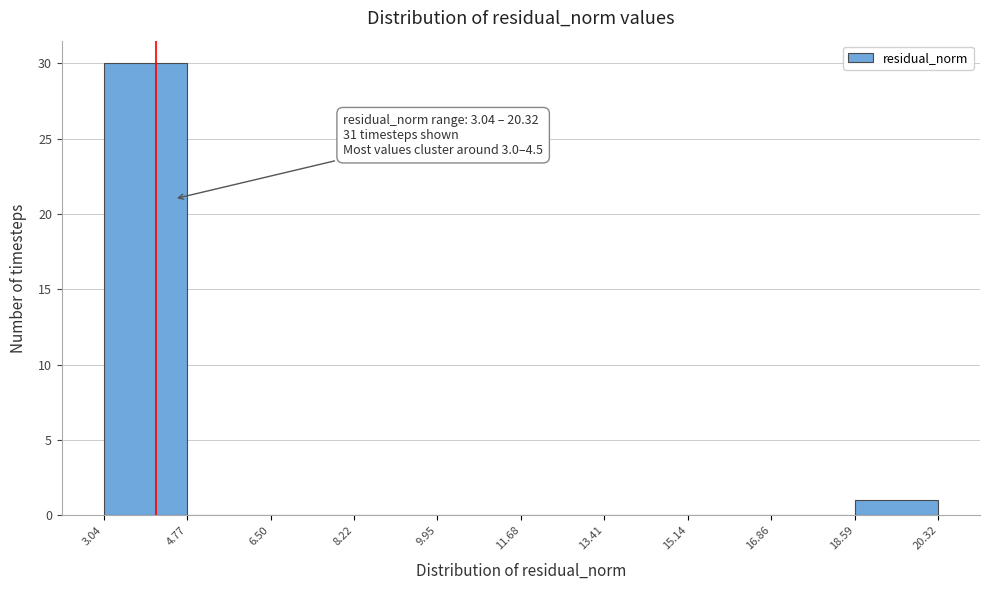

Over which range of the x-axis is the bar tallest?

3.04 to 4.77